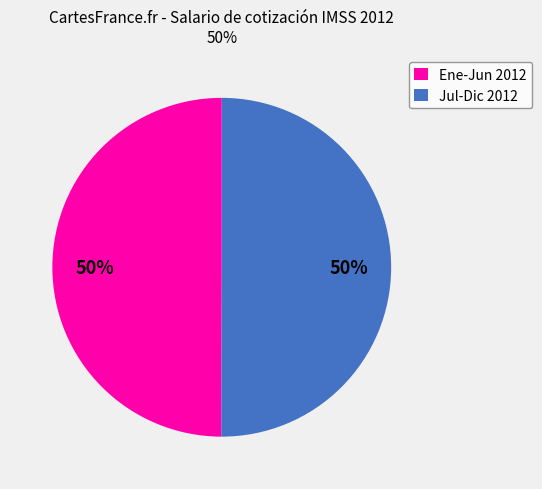

How many segments does this pie chart have?

2